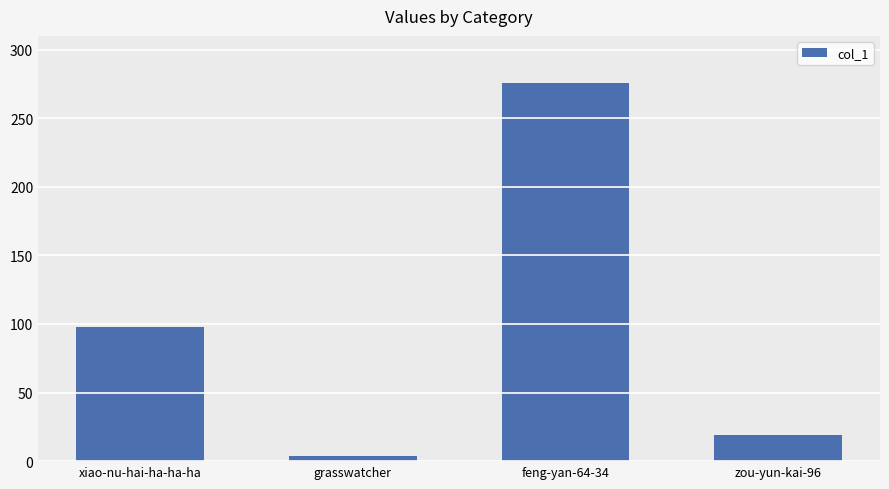

Approximately how many times larger is the value at zou-yun-kai-96 compared to xiao-nu-hai-ha-ha-ha?

0.2